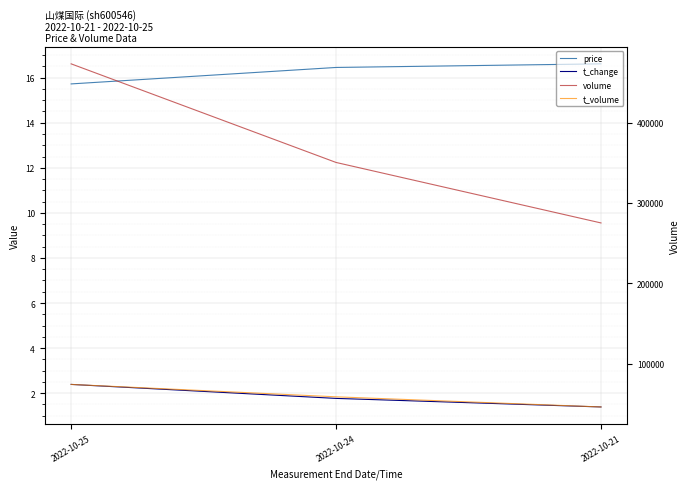

Count the t_volume values in the range 46056 to 74104.

3